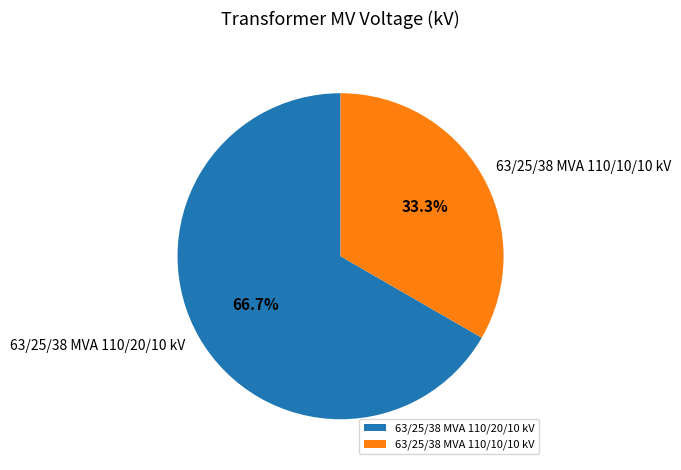

To the nearest percent, what is the average slice percentage?

50%